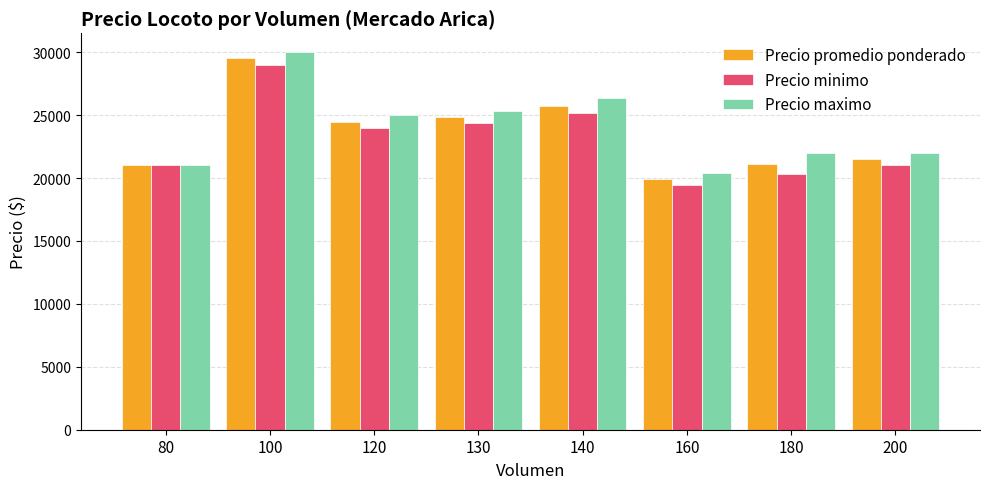

Rank the series at 160 from lowest to highest value.

Precio minimo, Precio promedio ponderado, Precio maximo